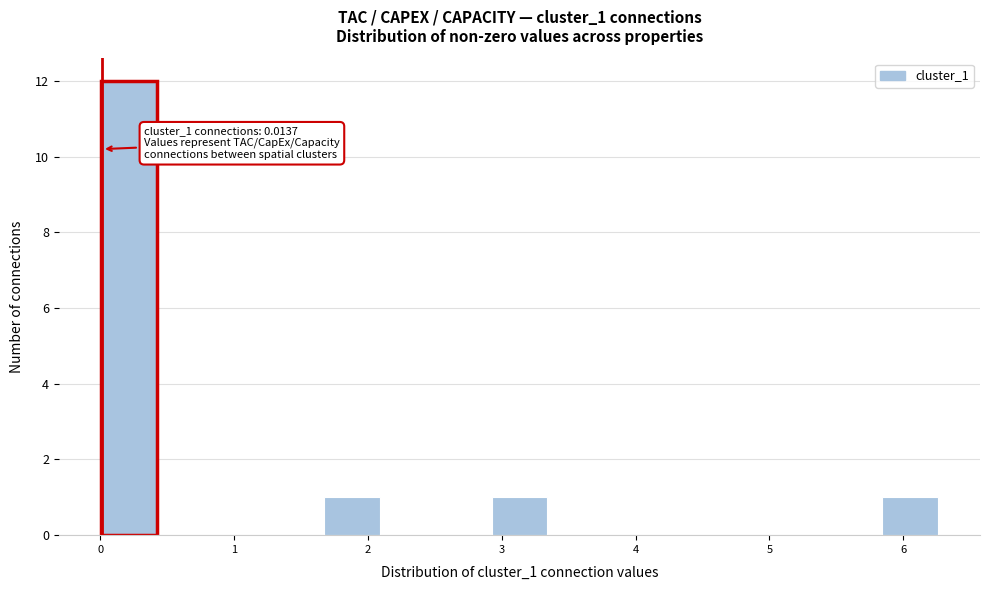

Over which range of the x-axis is the bar tallest?

0.0 to 0.4